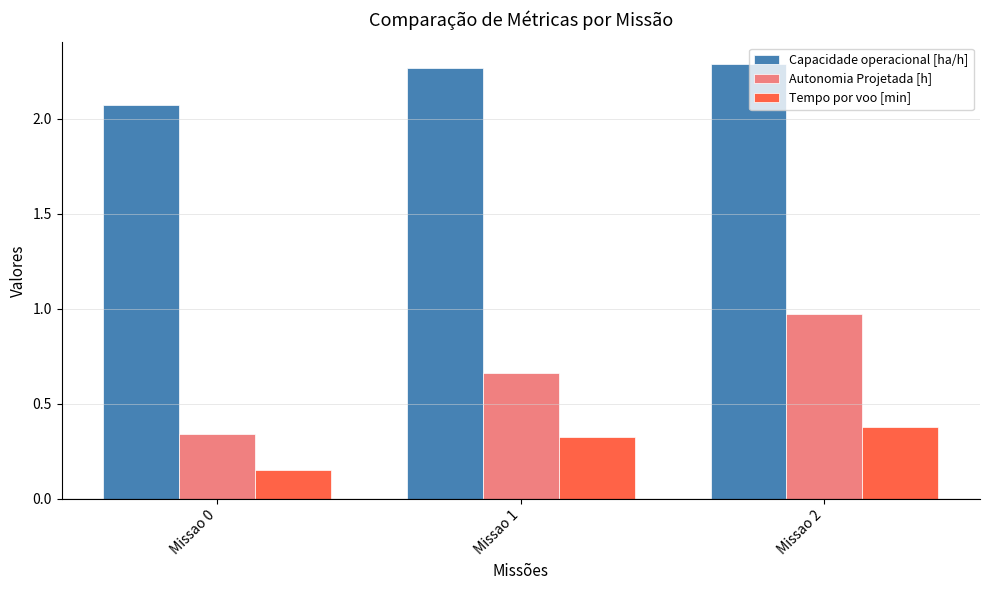

Which series has the largest total across all categories?

Capacidade operacional [ha/h]